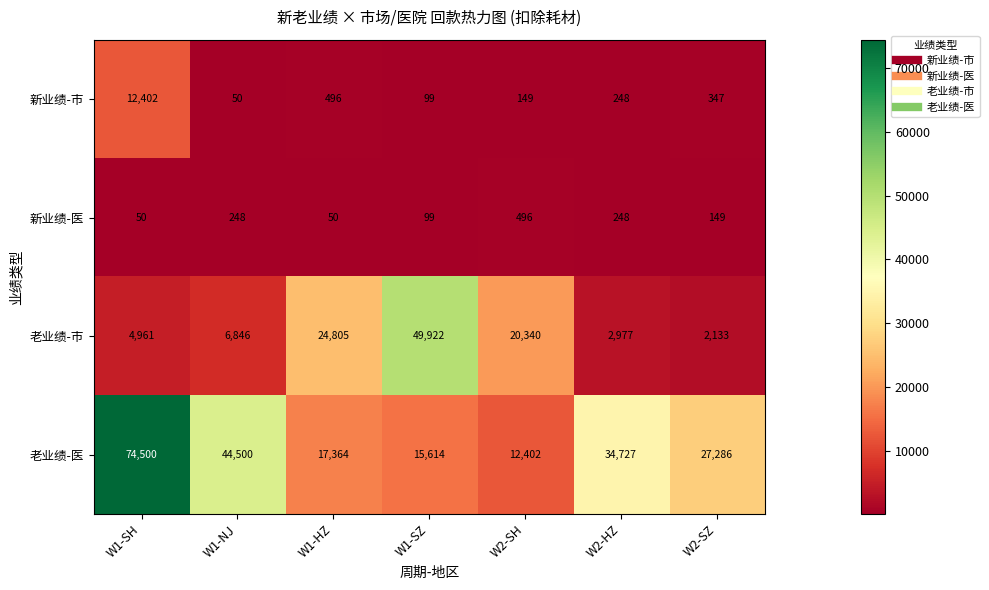

The value of 老业绩-市 at W1-SZ is 26466. True or false?

False